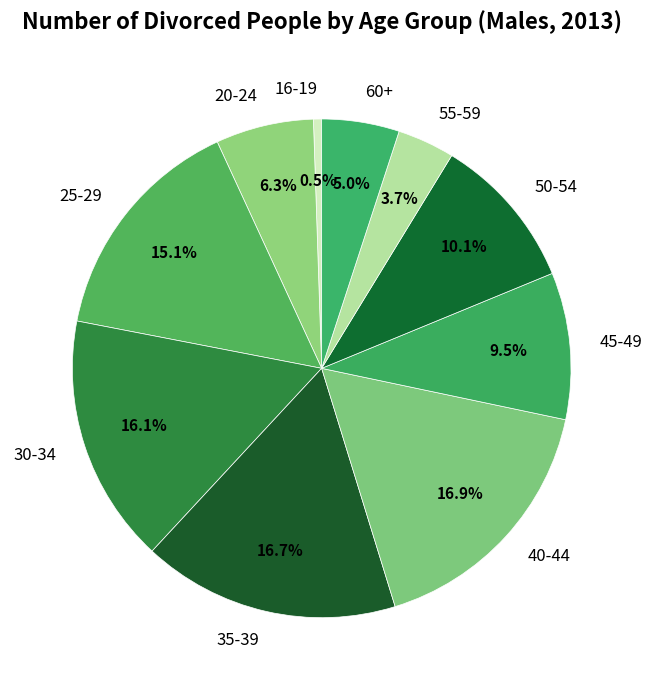

Does any single category account for the majority?

No